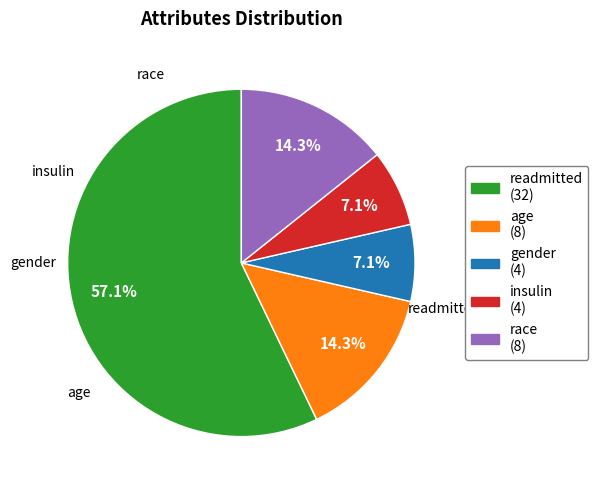

Approximately how many times larger is the value at race (8) compared to age (8)?

1.0